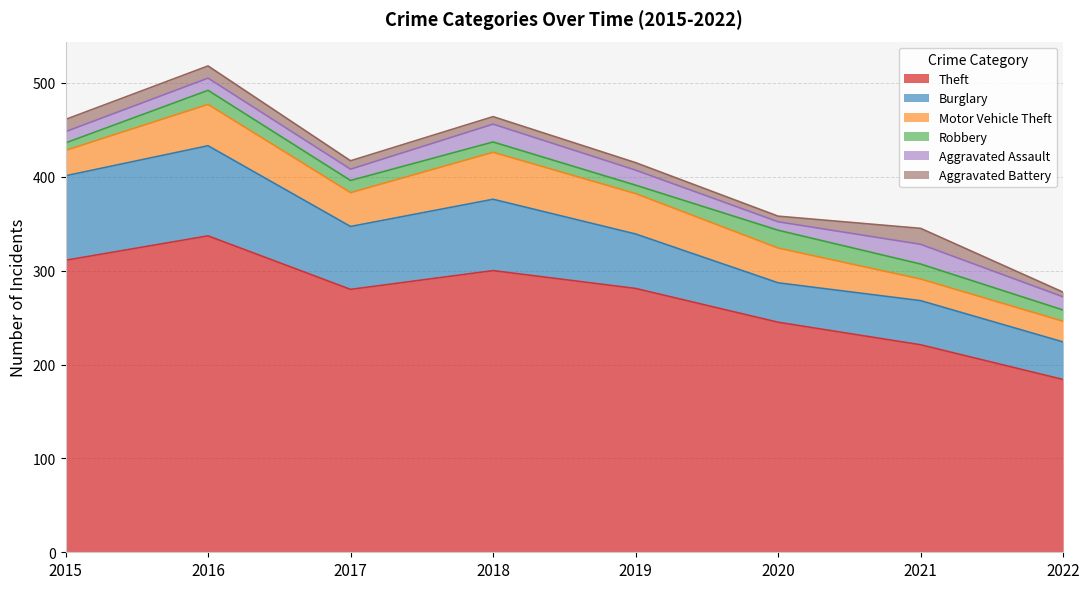

What is the difference between the Aggravated Assault values at 2016 and 2015?

1